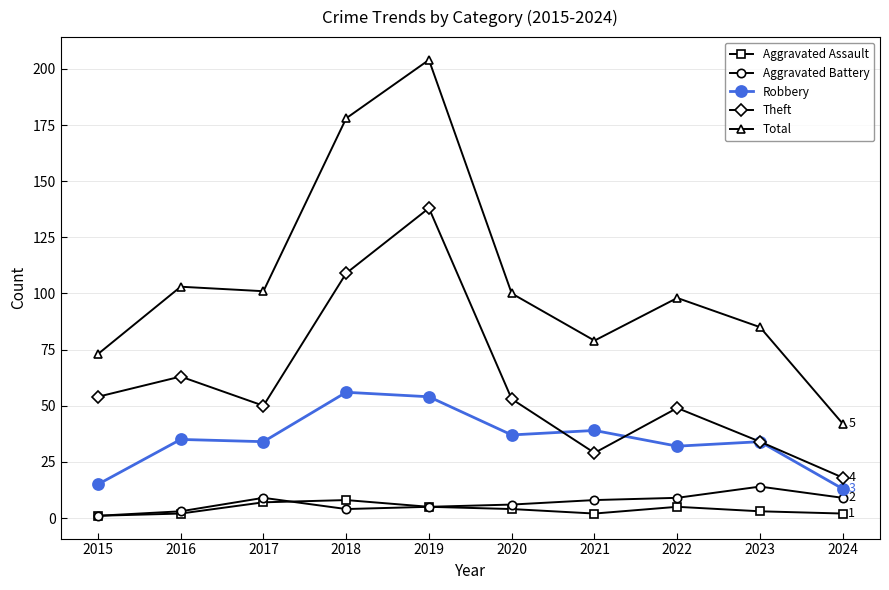

How many categories are shown in the chart?

10